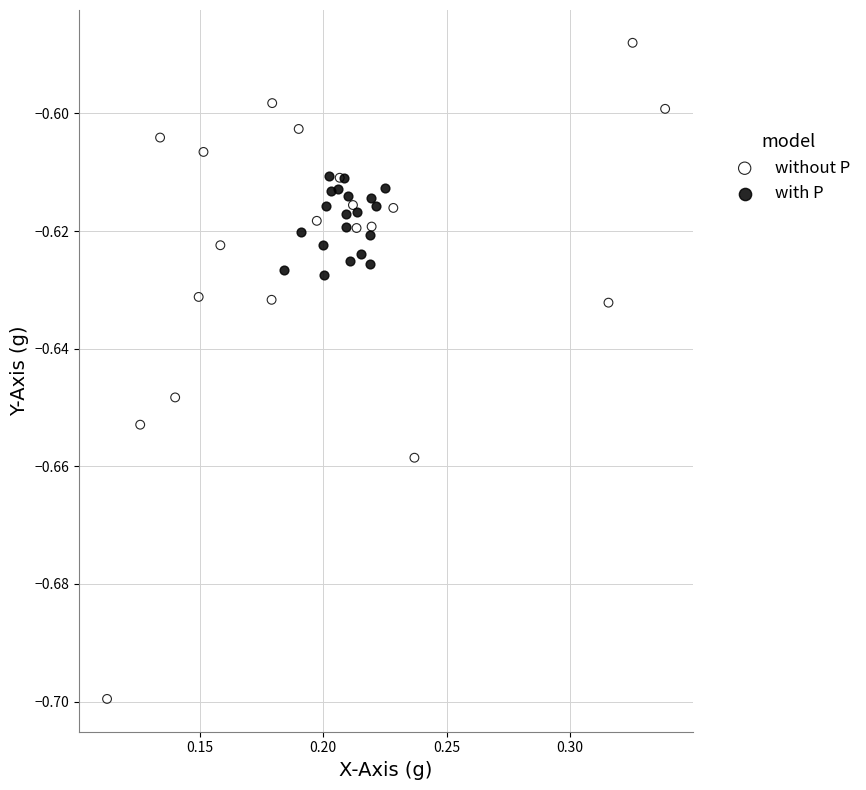

What are all the series names shown in the legend?

without P, with P